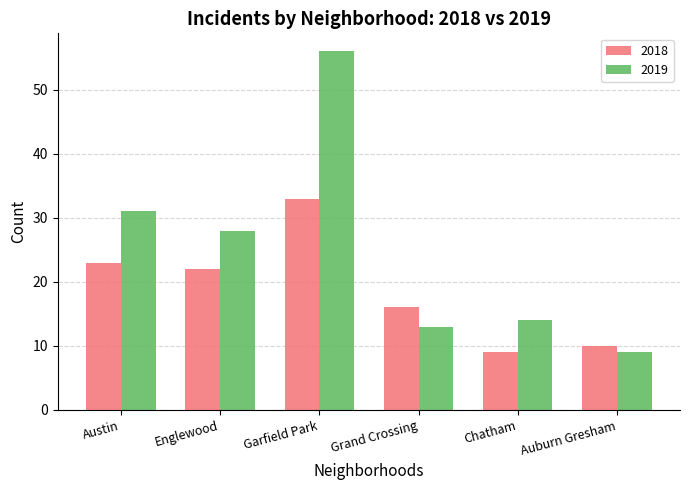

Rank the series at Englewood from highest to lowest value.

2019, 2018